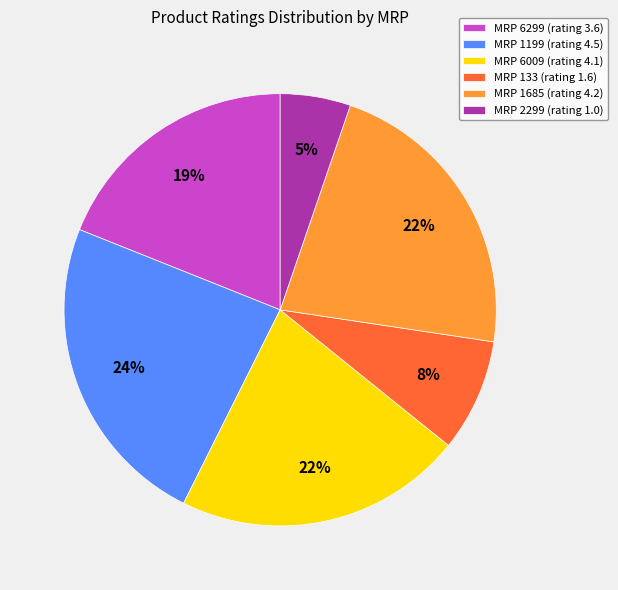

Count the number of slices in the pie.

6